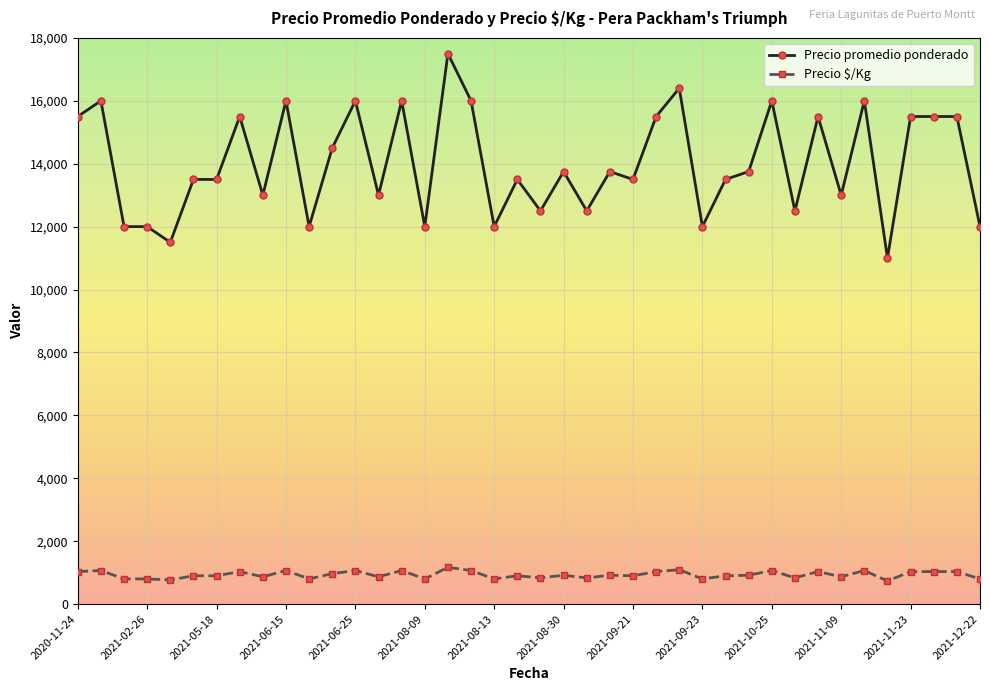

What is the difference between the maximum and second lowest values in the Precio promedio ponderado series?

6000